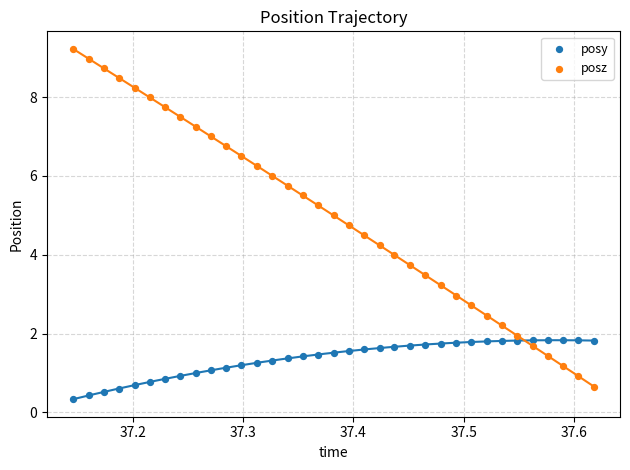

Which series reaches the maximum Y coordinate?

posz